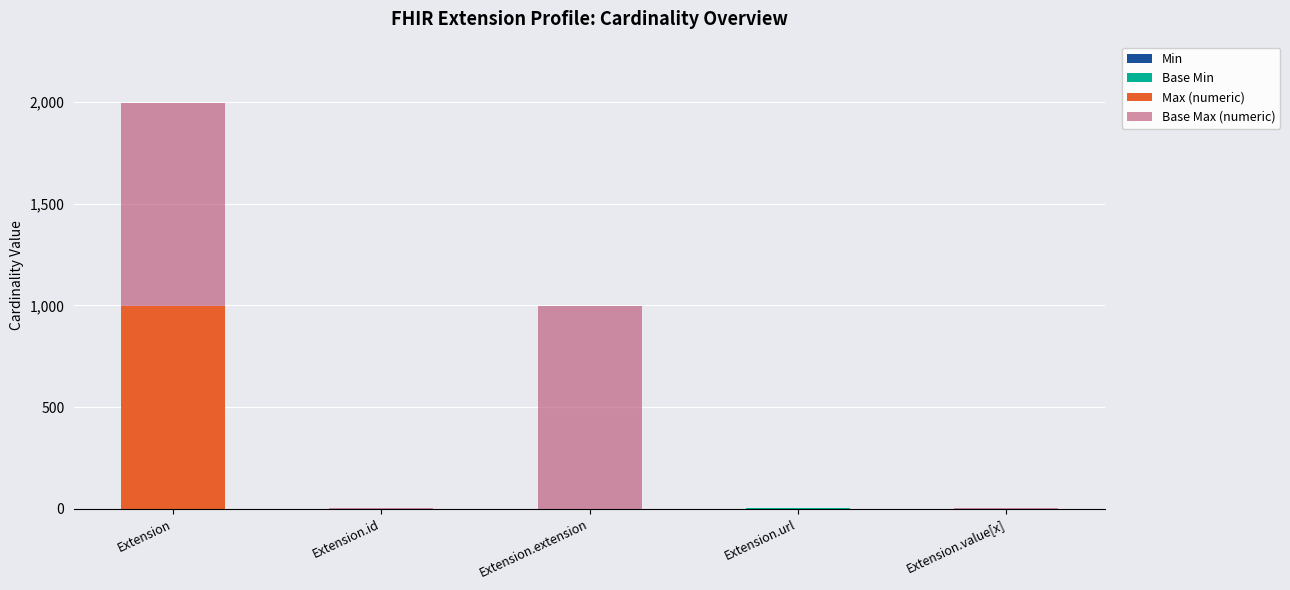

At which category is the sum across all series the highest?

Extension